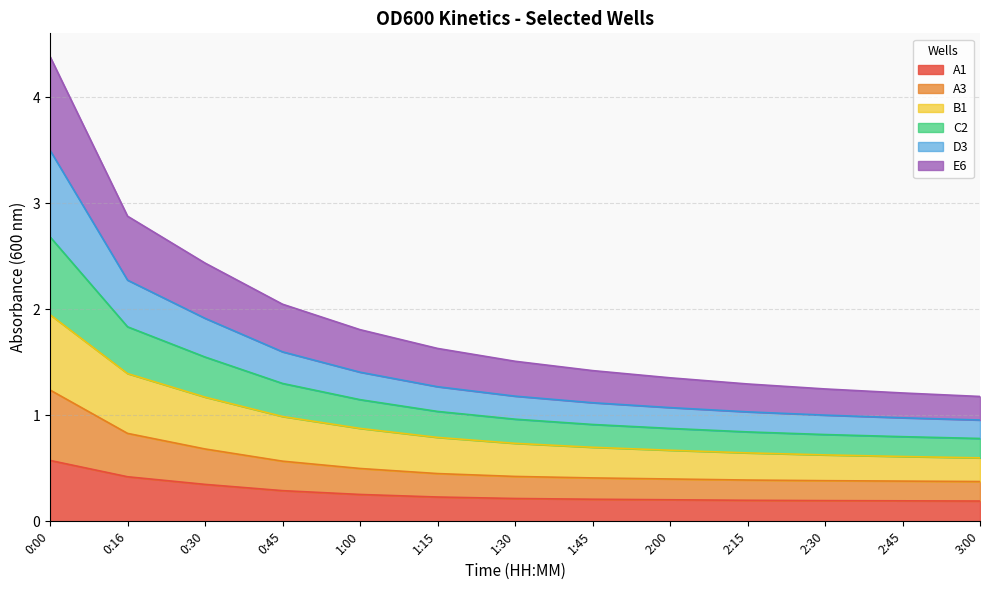

At which category is the sum across all series the highest?

0:00